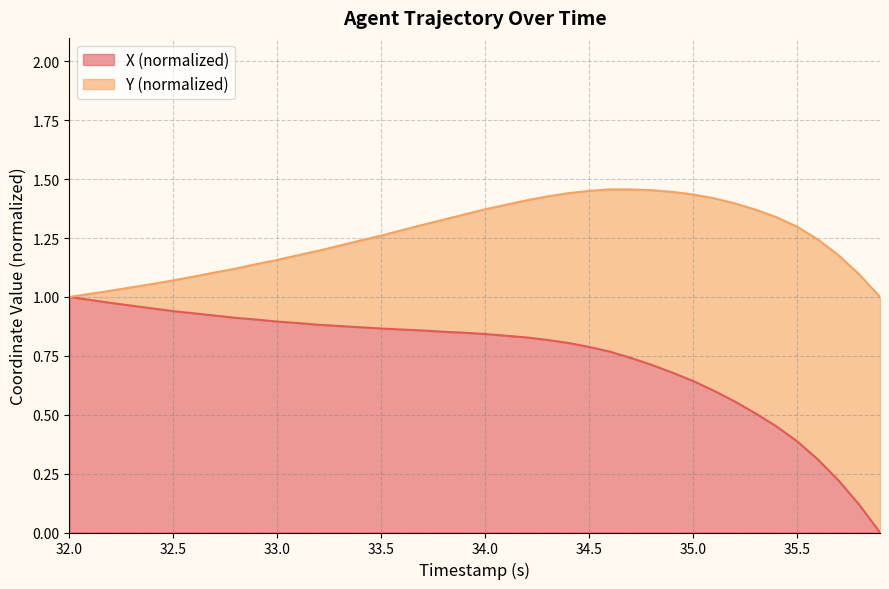

The value of X (normalized) at 35.5 is 0.6. True or false?

False